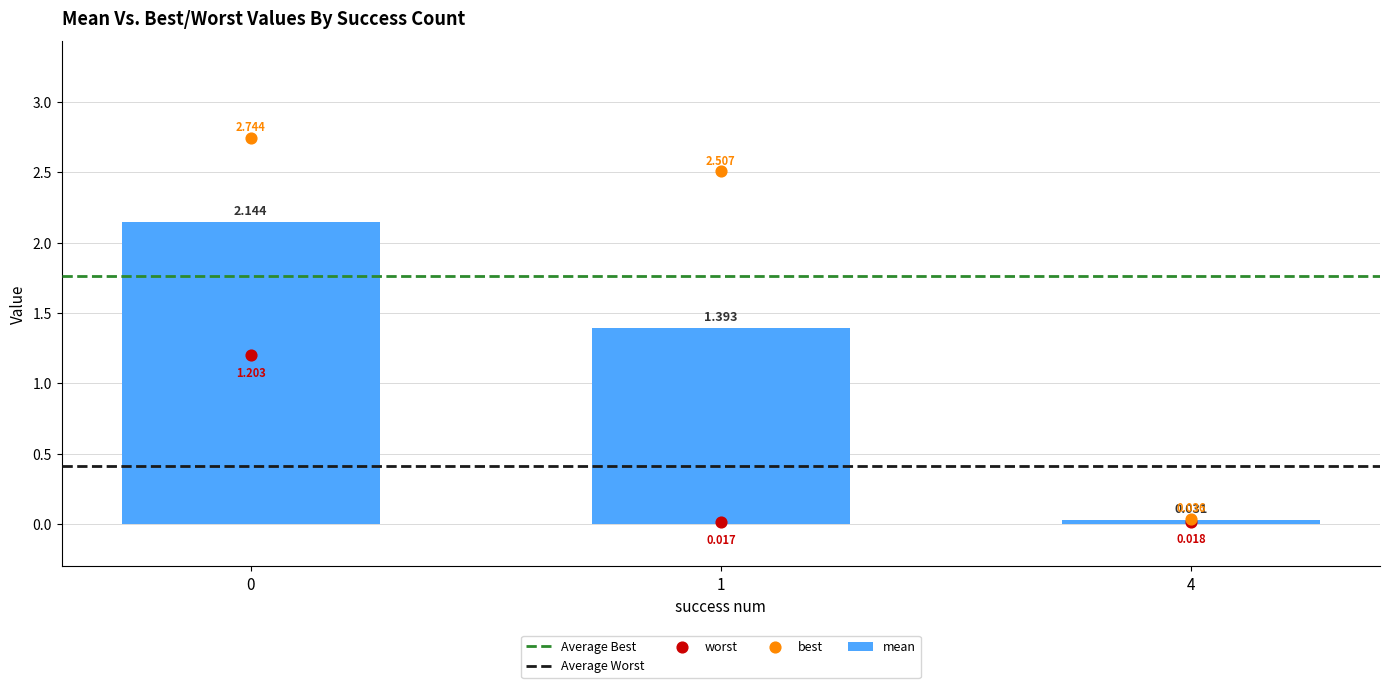

Is the value of best at 1 greater than the value of mean at 0?

Yes